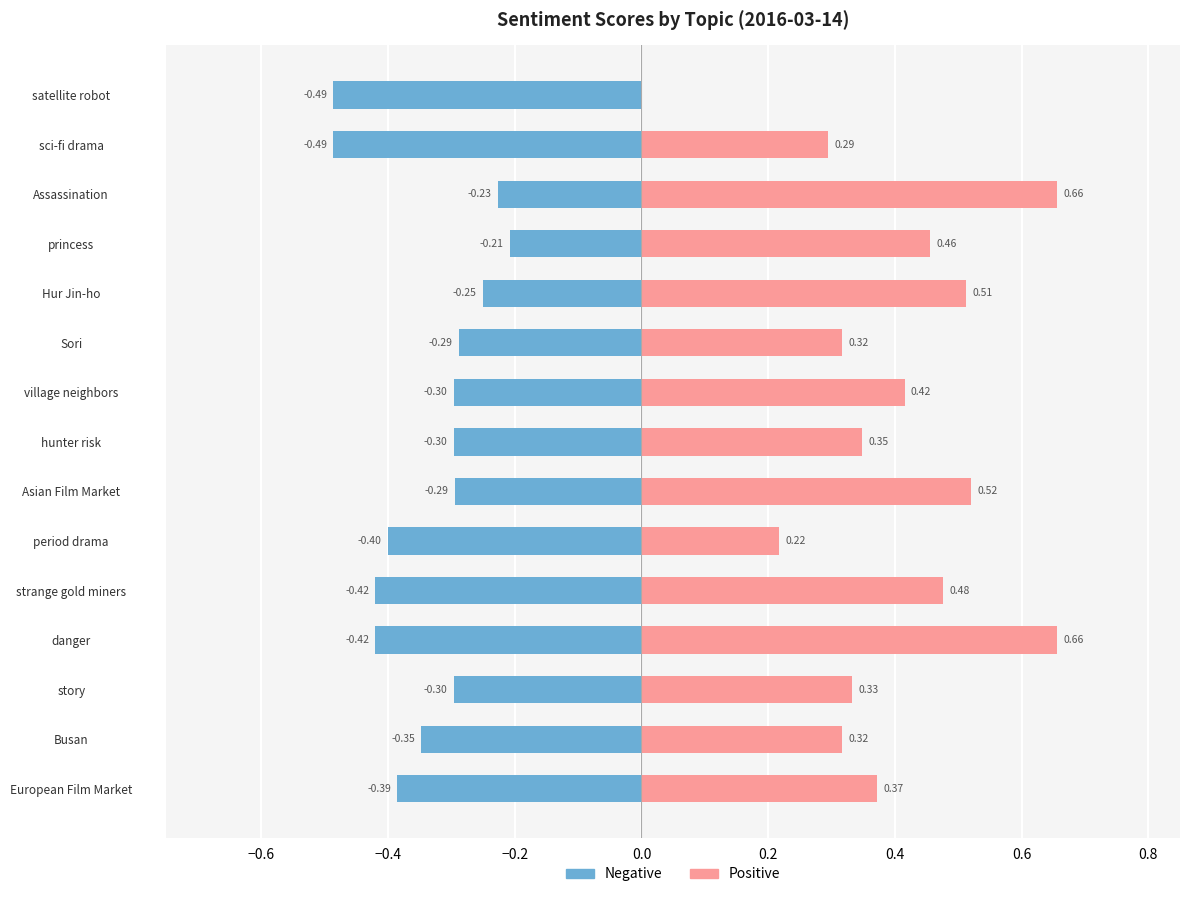

Is the value of Positive at strange gold miners greater than the value of Negative at period drama?

Yes